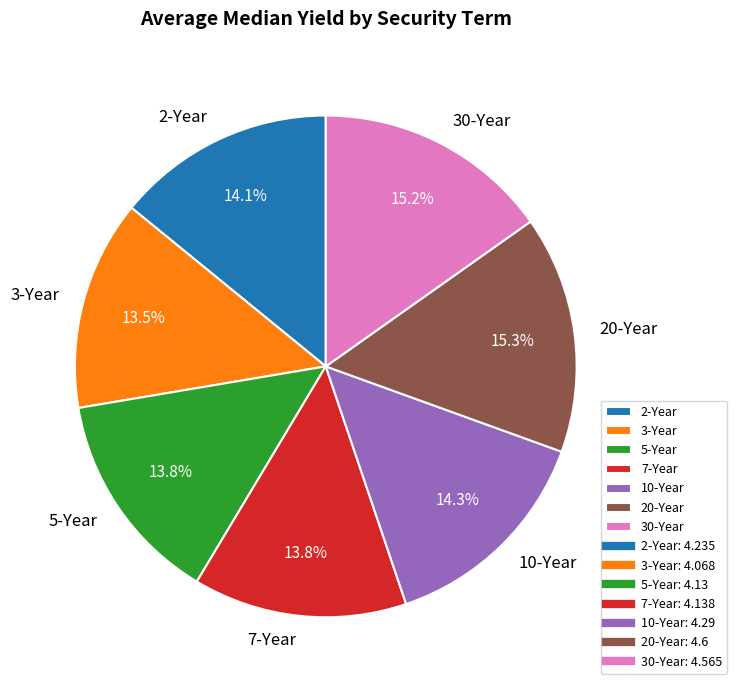

What percentage is NOT represented by 2-Year?

85.9%